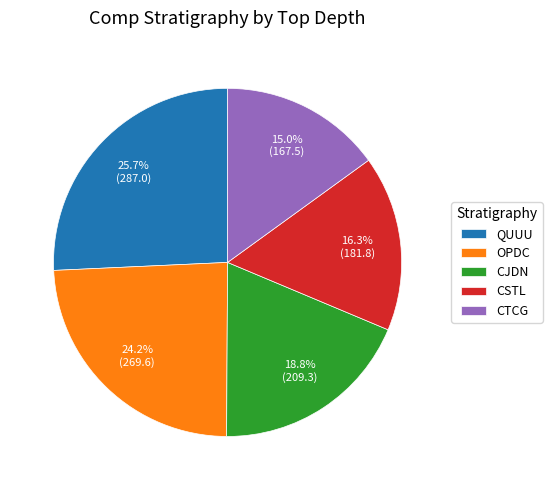

Is there a majority slice in this chart?

No